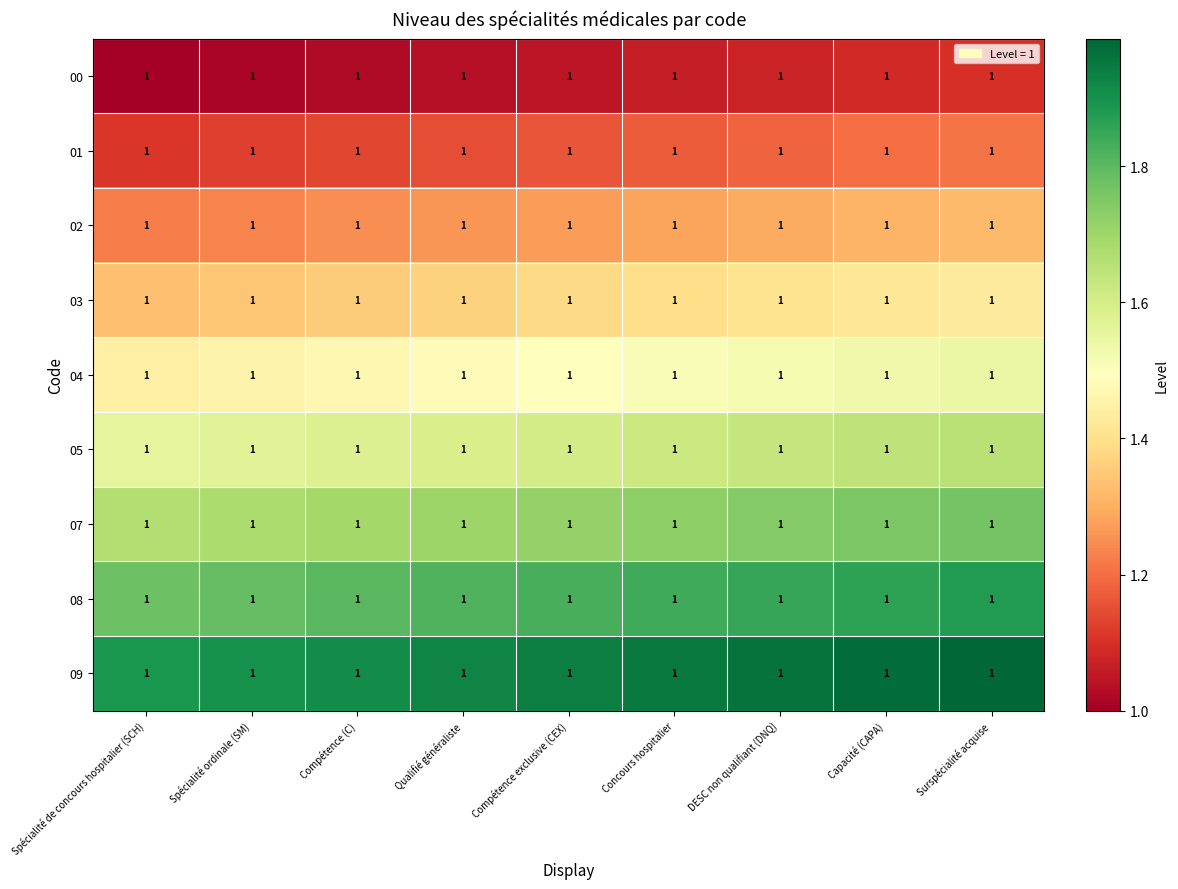

What is the smallest value displayed?

1.0